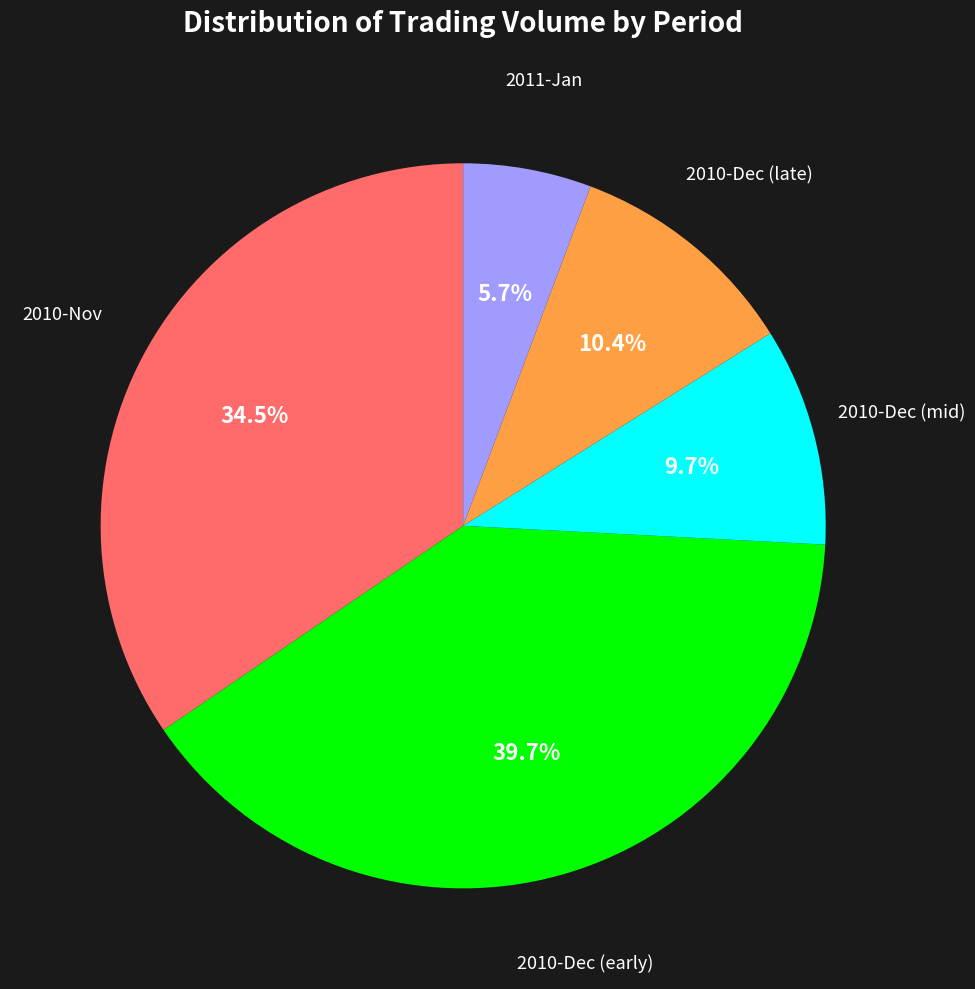

Which slice is the smallest?

2011-Jan